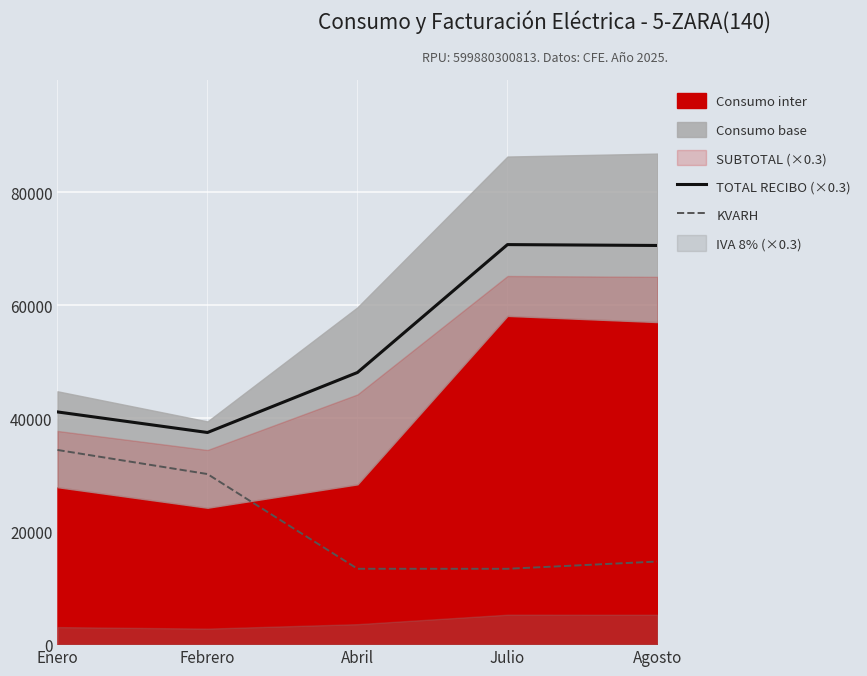

What is the difference between the maximum and second lowest values in the TOTAL RECIBO (×0.3) series?

29637.3